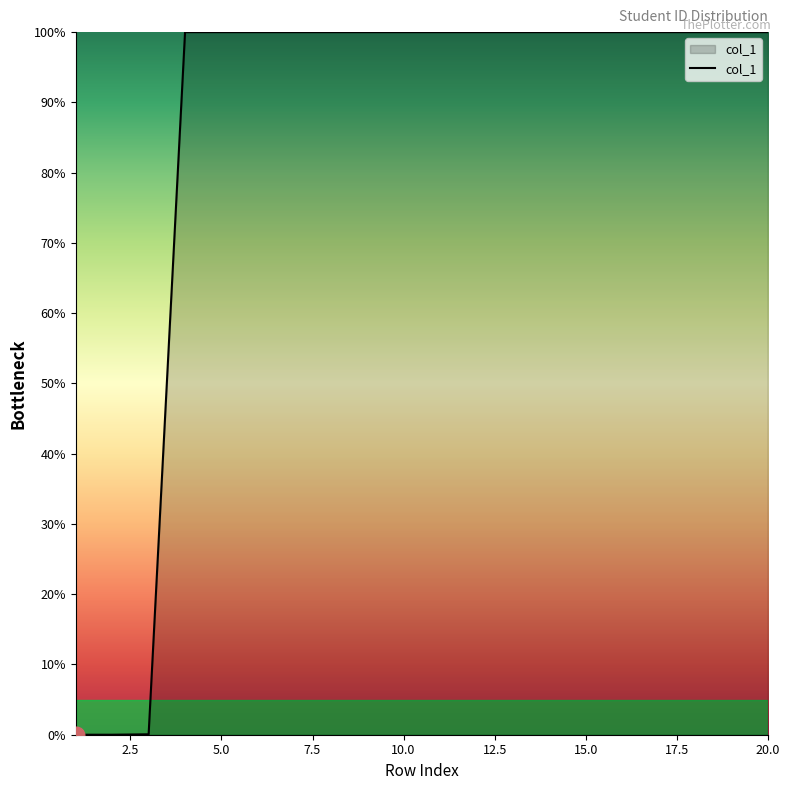

What is the difference between the maximum and minimum values?

100.0